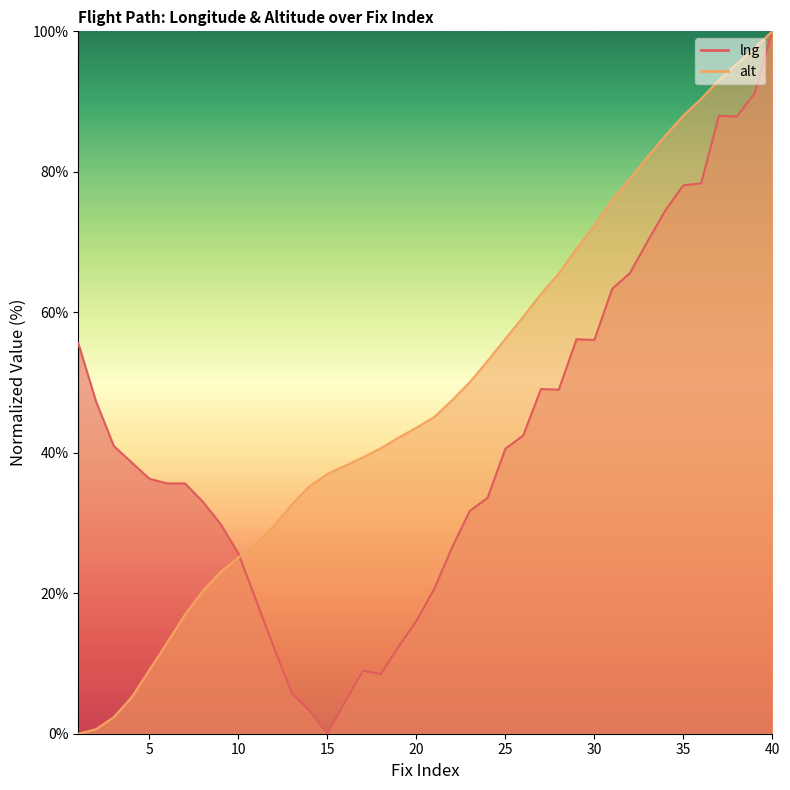

Reading right to left, what are all the values shown in this chart?

lng: 100.0	91.1	87.9	88.0	78.4	78.1	74.5	70.2	65.6	63.3	56.1	56.2	49.0	49.1	42.4	40.6	33.6	31.7	26.5	20.6	16.0	12.4	8.5	9.0	4.6	0.0	3.3	5.8	12.2	18.9	25.7	29.9	33.0	35.6	35.6	36.3	38.6	41.0	47.3	55.6
alt: 100.0	97.6	95.4	93.1	90.4	88.0	85.2	82.2	79.0	76.0	72.3	69.1	65.5	62.6	59.4	56.2	53.1	50.1	47.5	45.1	43.6	42.2	40.6	39.4	38.2	37.0	35.2	32.6	29.6	27.1	25.1	23.0	20.3	17.0	13.0	9.1	5.2	2.4	0.6	0.0